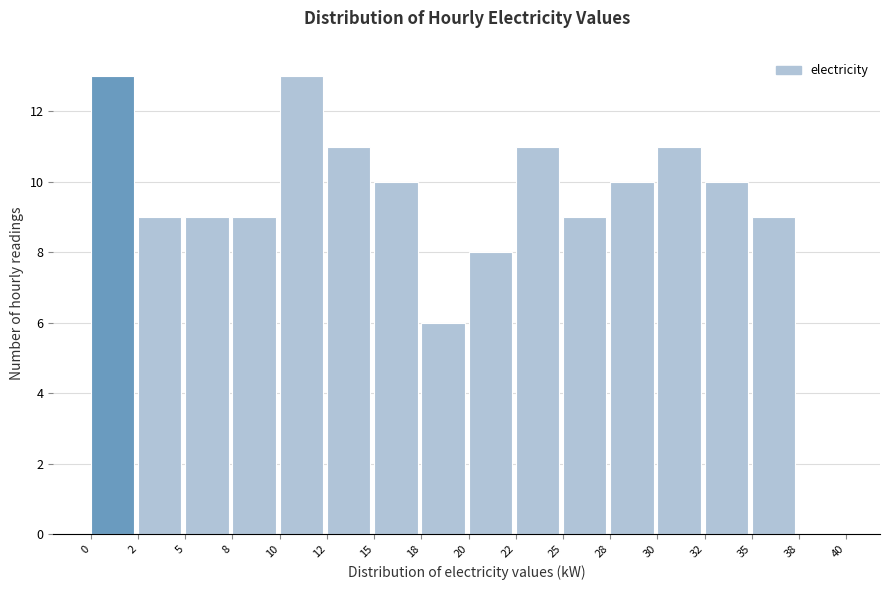

Reading left to right, what are all the values shown in this chart?

0=13	2=9	5=9	8=9	10=13	12=11	15=10	18=6	20=8	22=11	25=9	28=10	30=11	32=10	35=9	38=0